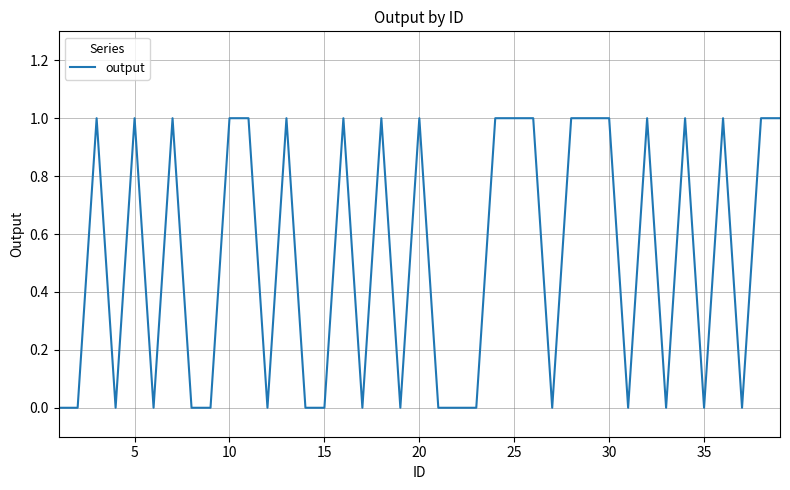

What is the sum of all values?

20